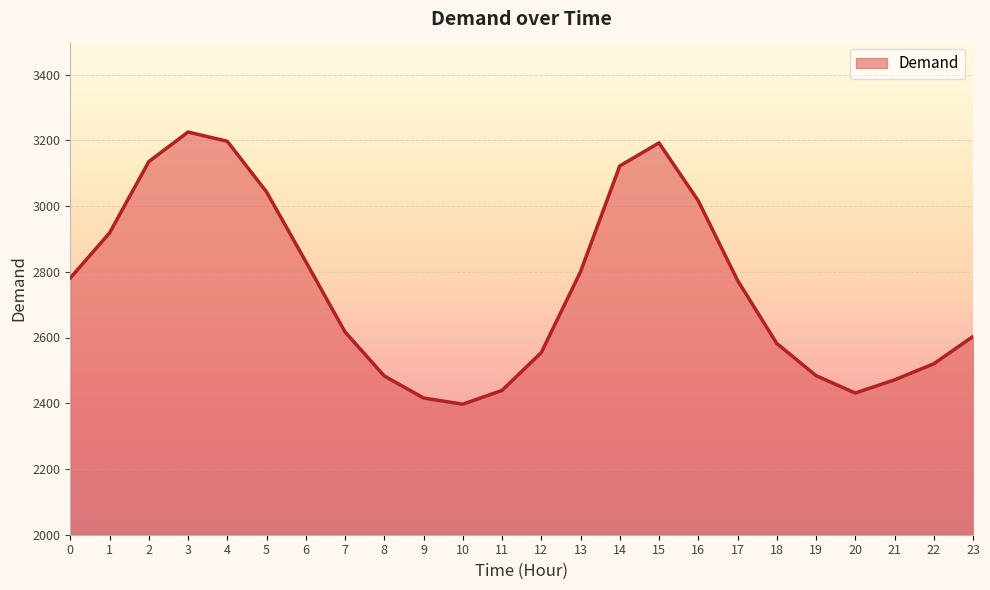

What is the difference between the values at 23 and 15?

589